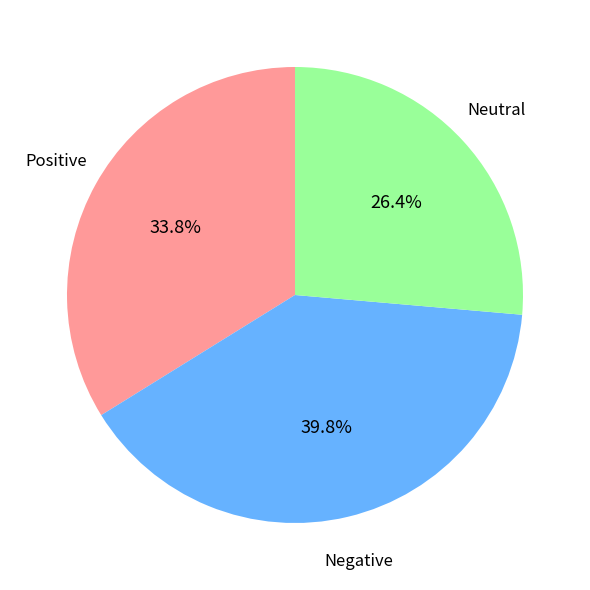

Rank the categories by value from highest to lowest.

Negative, Positive, Neutral